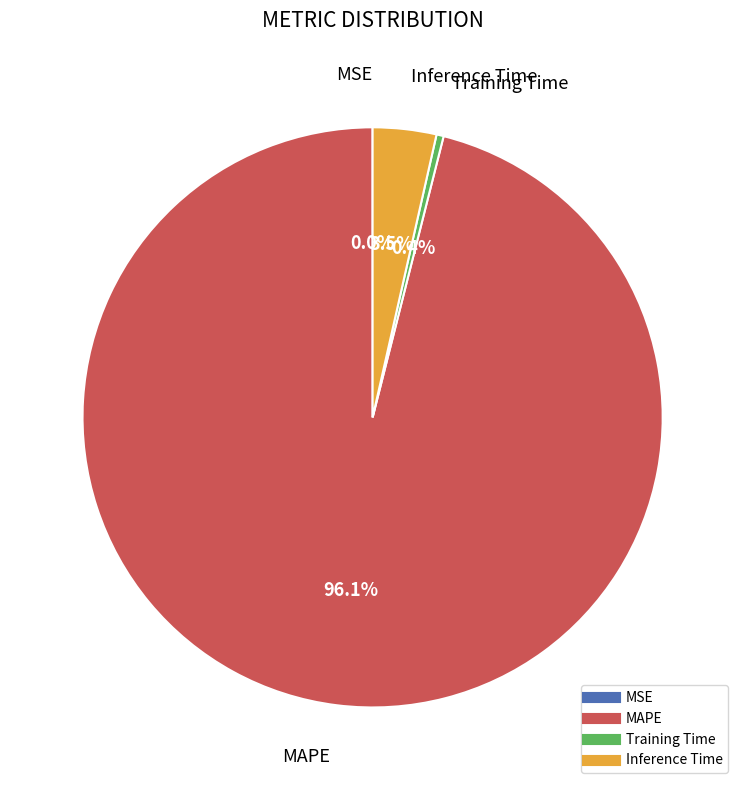

What percentage is NOT represented by Training Time?

99.6%